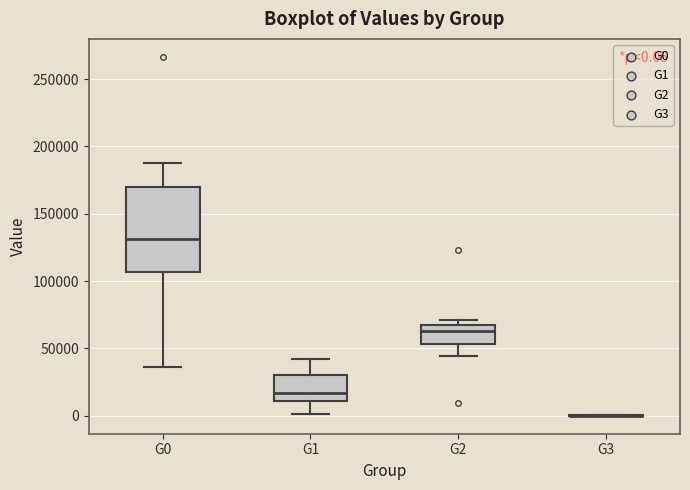

Comparing the boxes themselves (not the whiskers), which one is the tallest?

G0